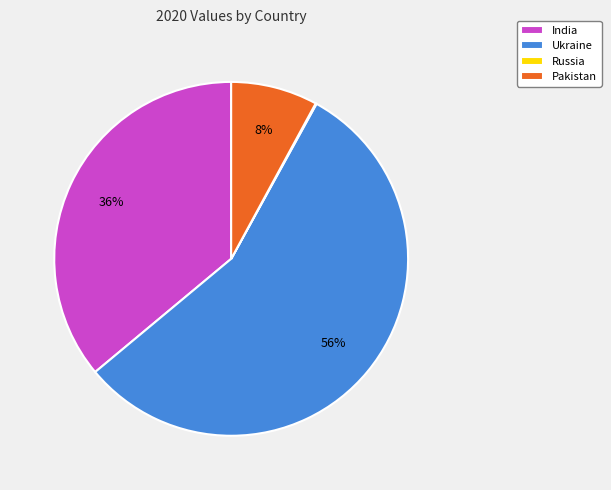

What percentage is the India slice, to the nearest percent?

36%